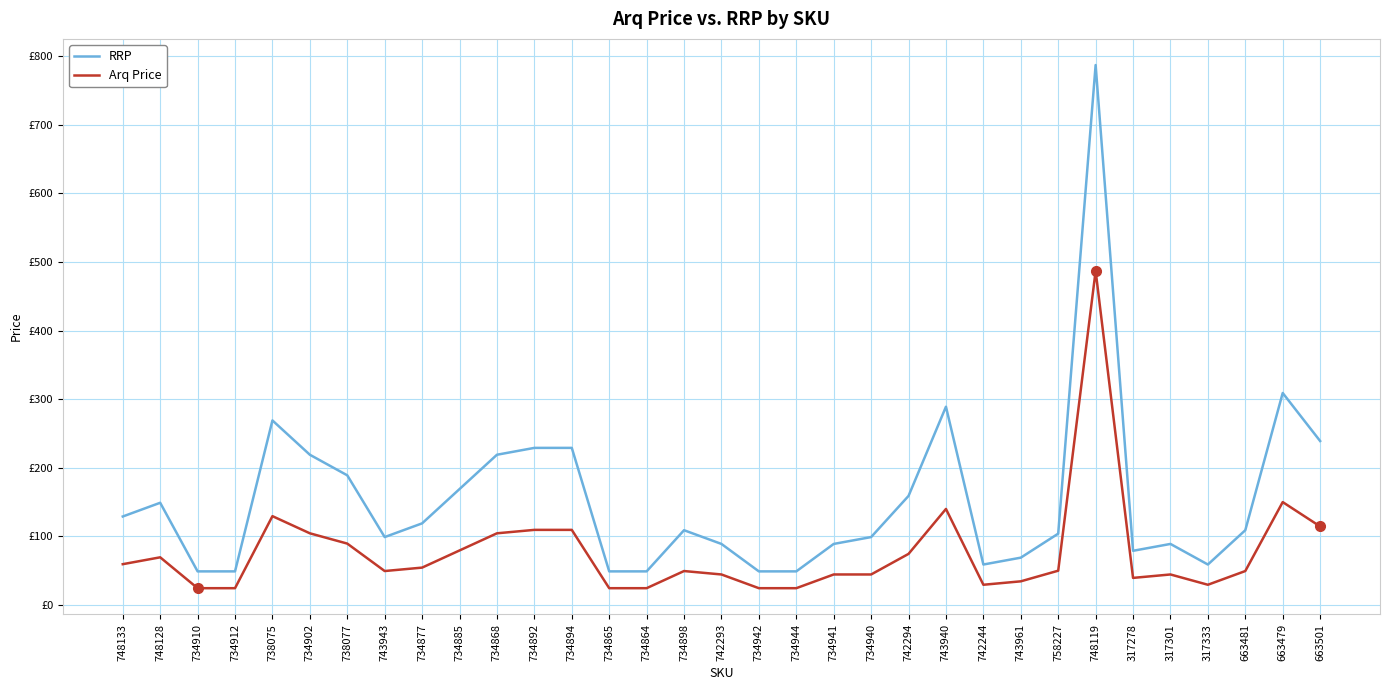

Reading right to left, extract all data points from this chart.

RRP: 239.0	309.0	109.0	59.0	89.0	79.0	787.0	104.0	69.0	59.0	289.0	159.0	99.0	89.0	49.0	49.0	89.0	109.0	49.0	49.0	229.0	229.0	219.0	169.0	119.0	99.0	189.0	219.0	269.0	49.0	49.0	149.0	129.0
Arq Price: 114.5	150.0	49.5	29.5	44.5	39.5	487.0	50.0	34.5	29.5	140.0	74.5	44.5	44.5	24.5	24.5	44.5	49.5	24.5	24.5	109.5	109.5	104.5	79.5	54.5	49.5	89.5	104.5	129.5	24.5	24.5	69.5	59.5